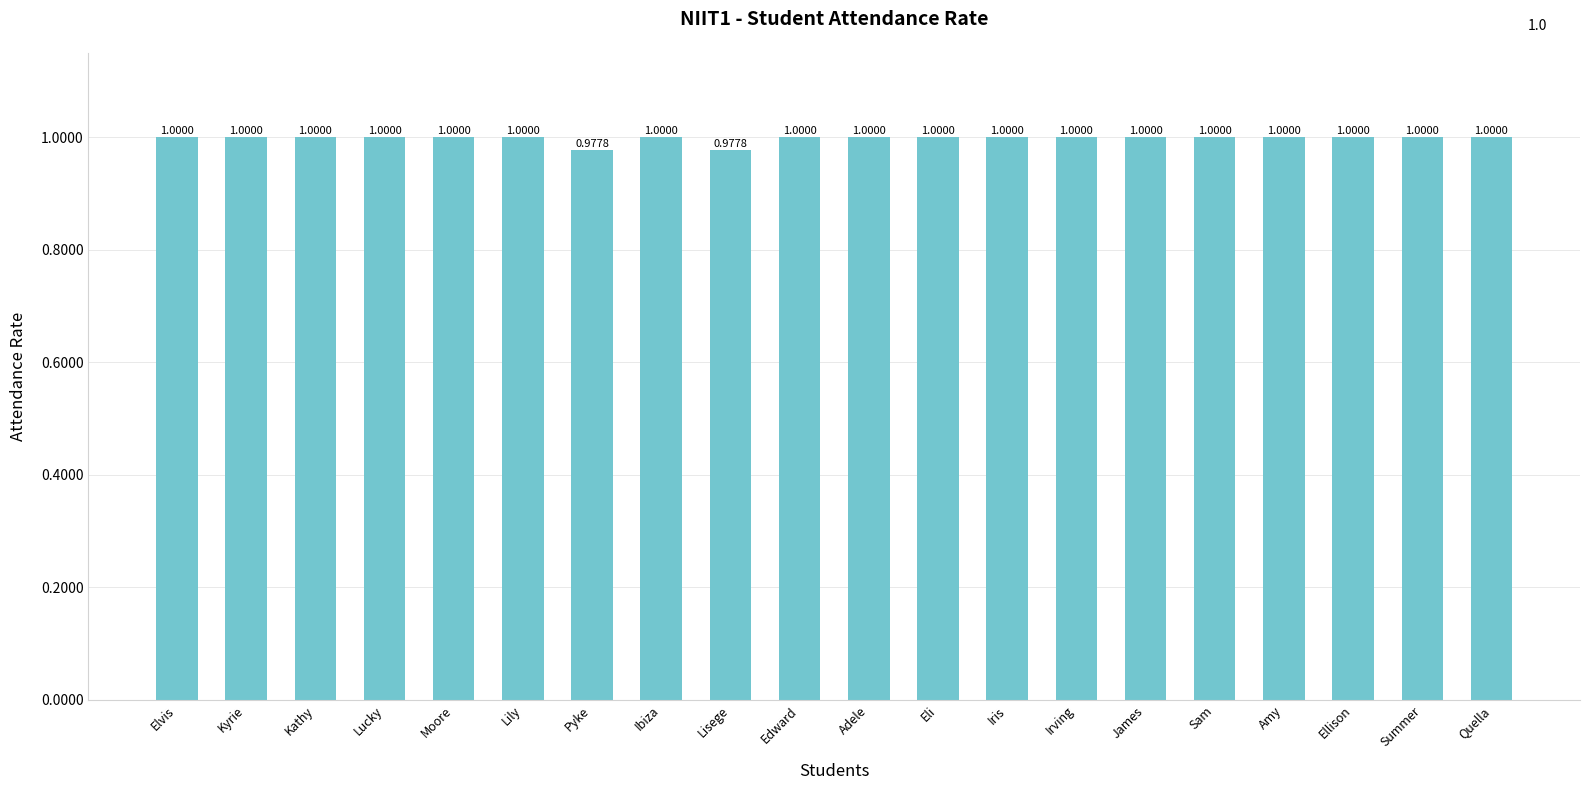

Is it true that the value at Summer is 1.0?

True